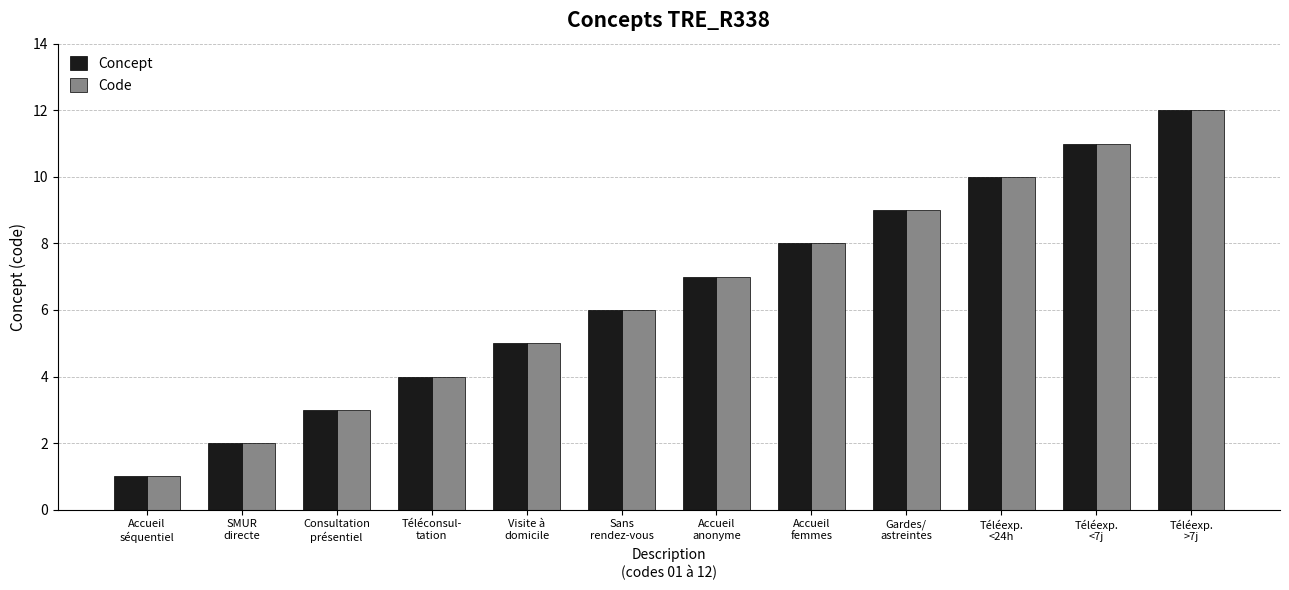

What is the value of the Concept bar at the 10th from the left?

10